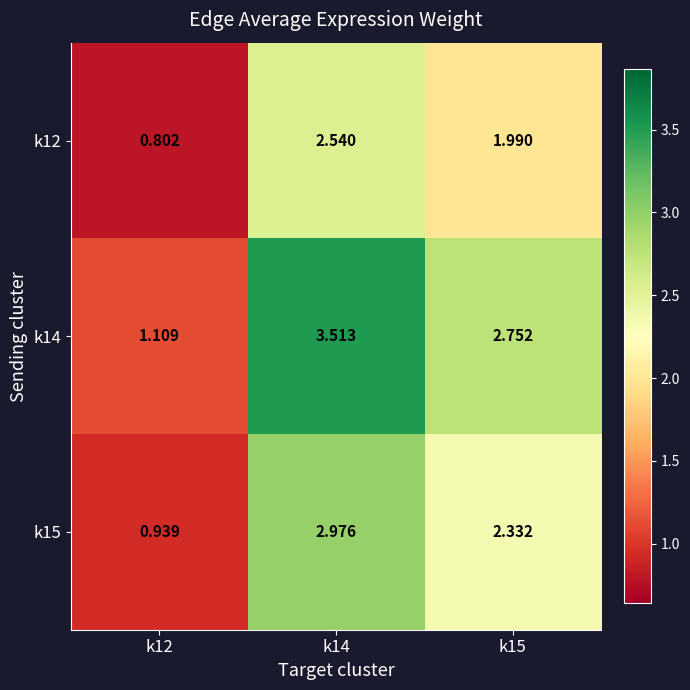

Count the number of categories in the chart.

3